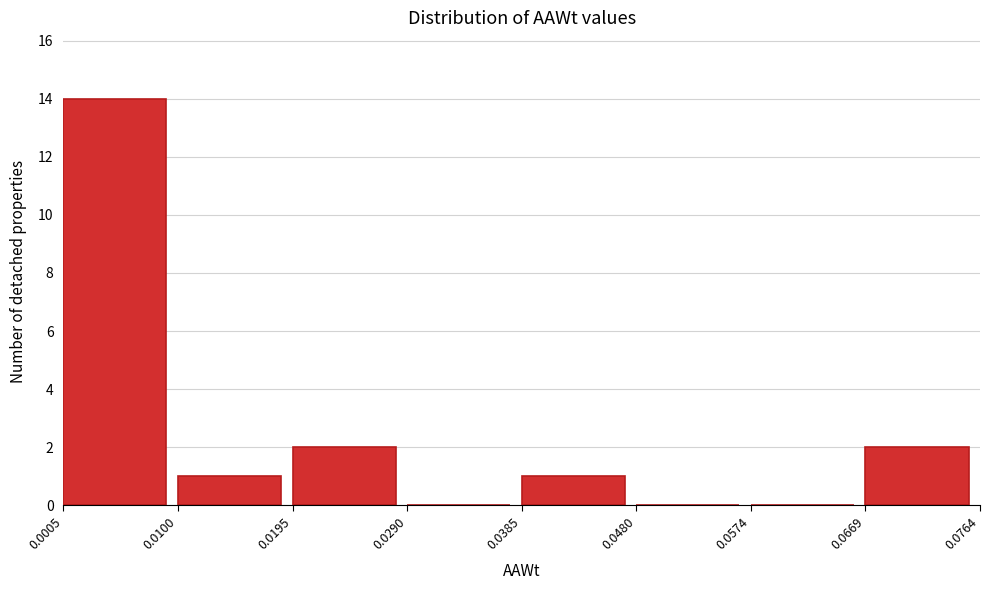

Which range on the x-axis has the tallest bar?

0.0005 to 0.0100